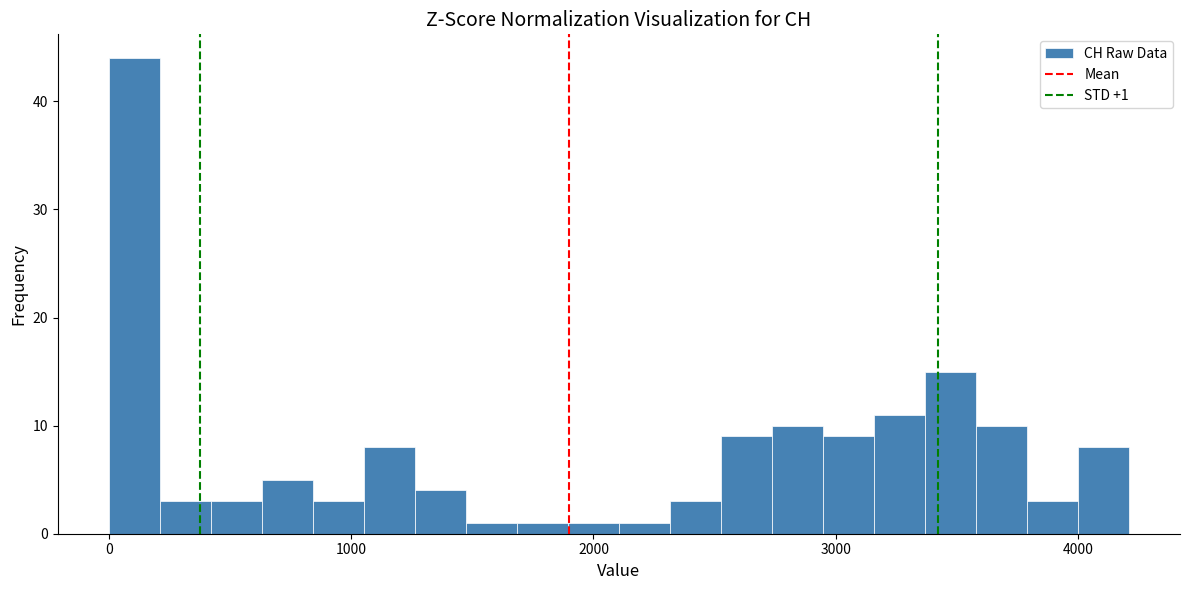

Read against the x-axis, roughly where is the centre of the tallest bar?

100